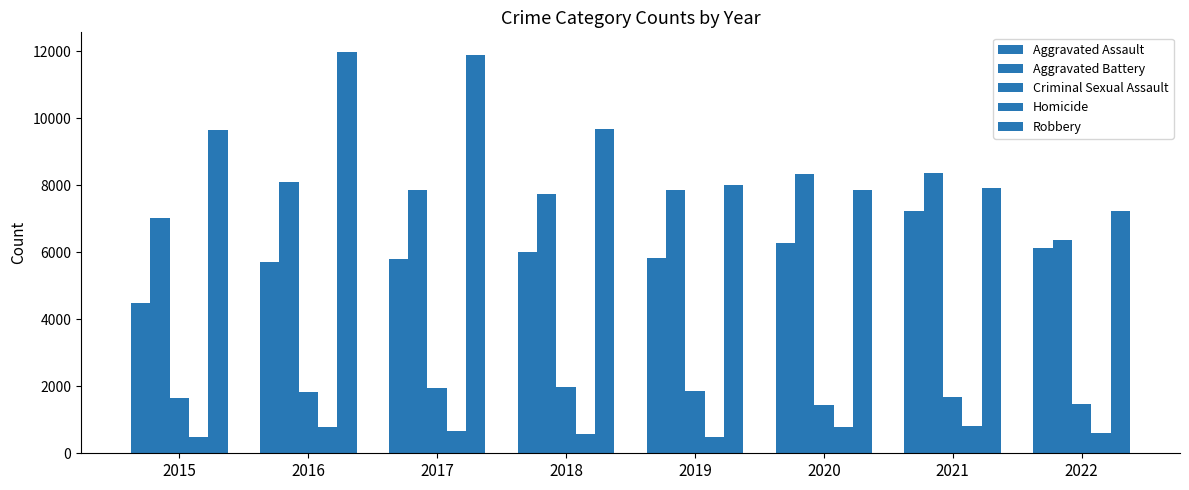

Are the bars horizontal?

No